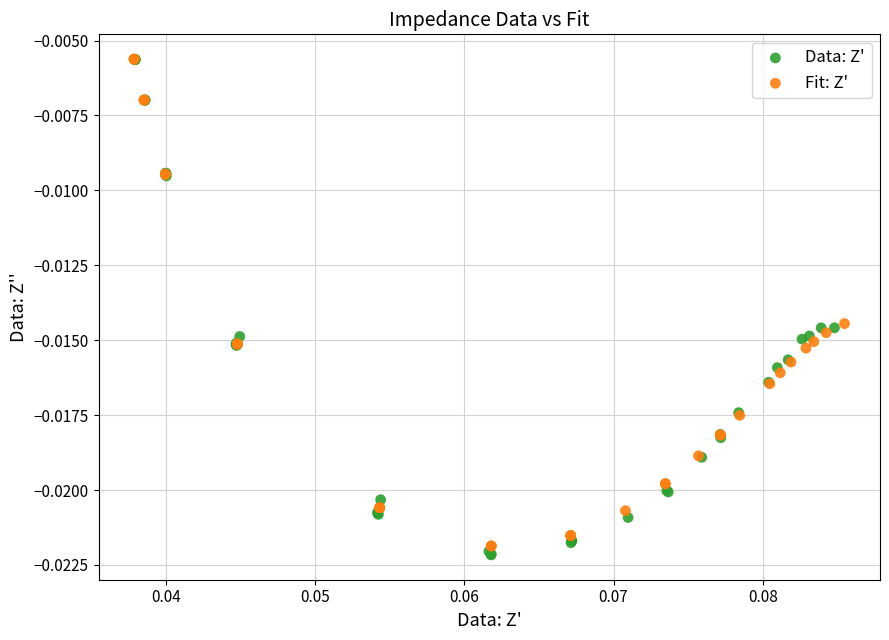

Which series has the widest spread of Y values?

Data: Z'